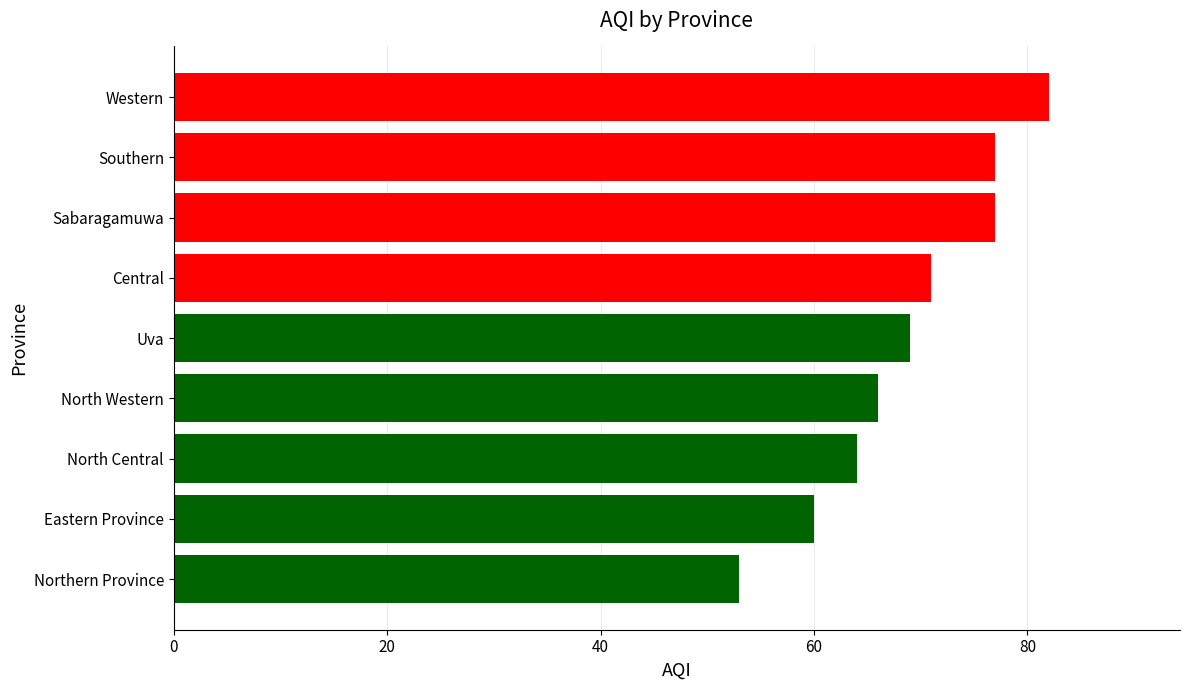

True or false: the data shows 109 at North Western.

False